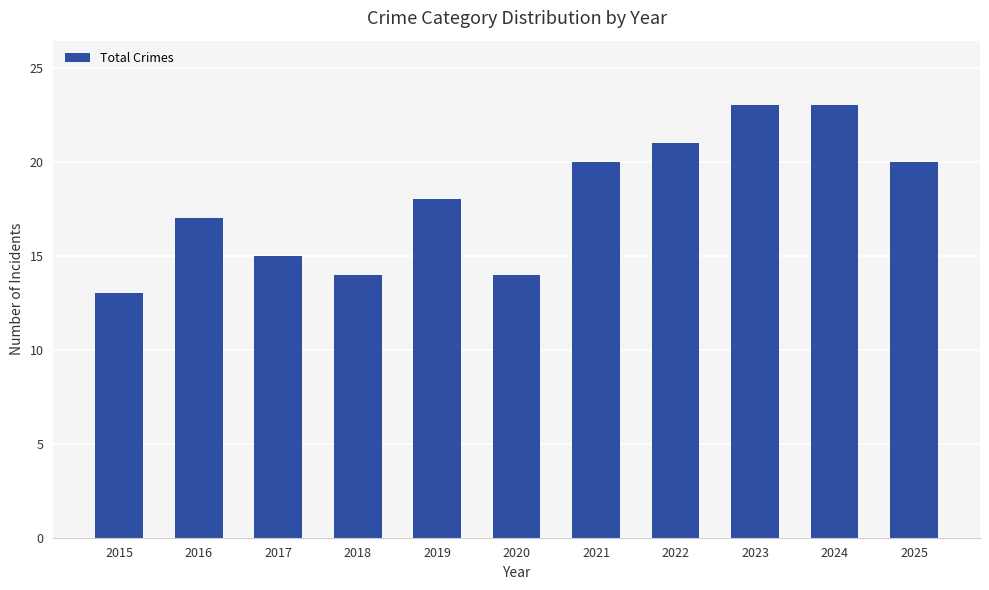

What is the smallest value displayed?

13